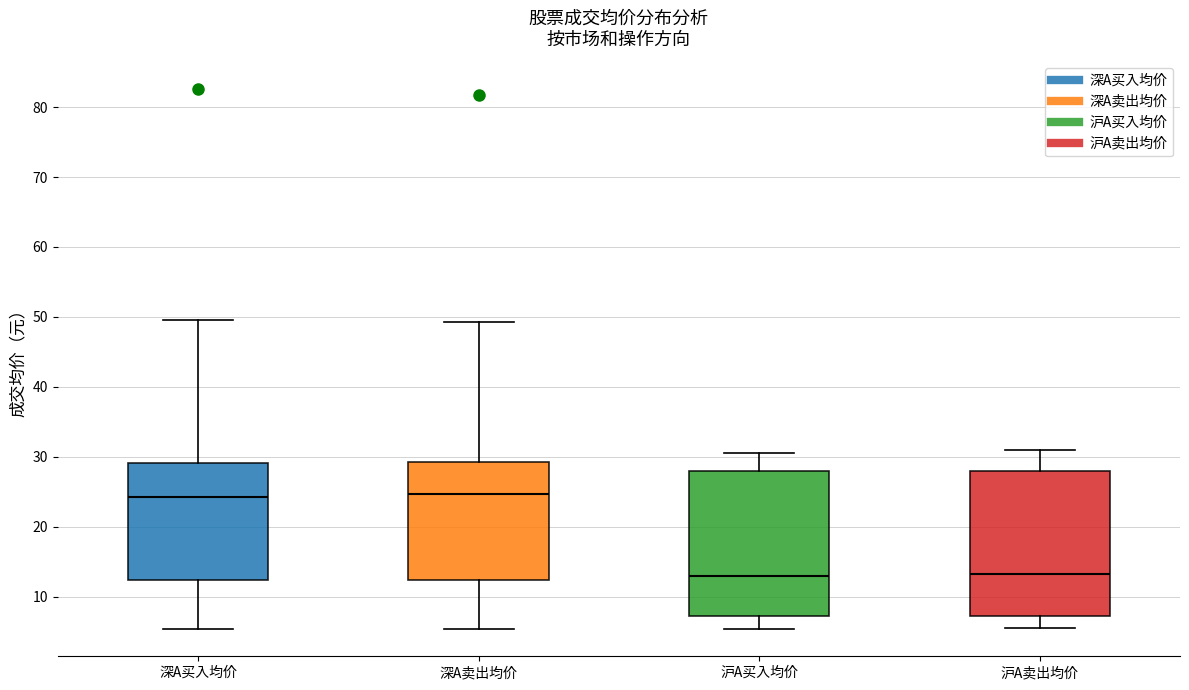

Where does the lower whisker of the box for 沪A买入均价 end on the y-axis? The values are not printed on the chart, so give them approximately, as read against the axis.

5